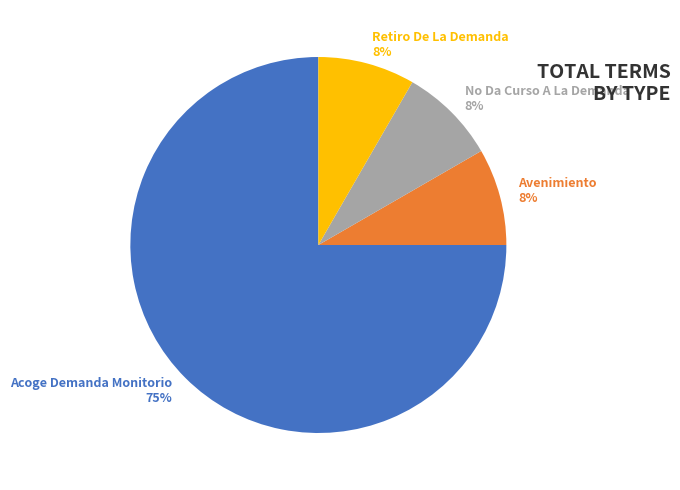

Is it true that Retiro De La Demanda is 14% of the pie?

False